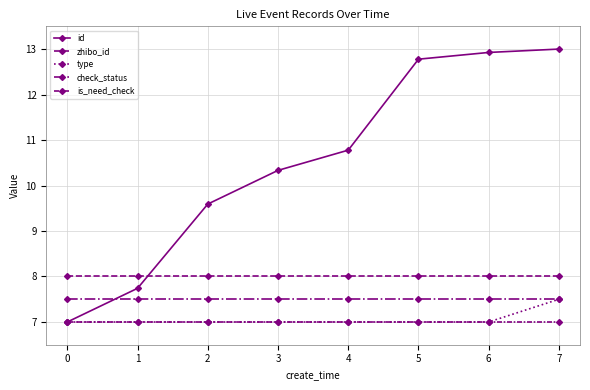

What is the difference between the maximum and second lowest values in the id series?

5.3